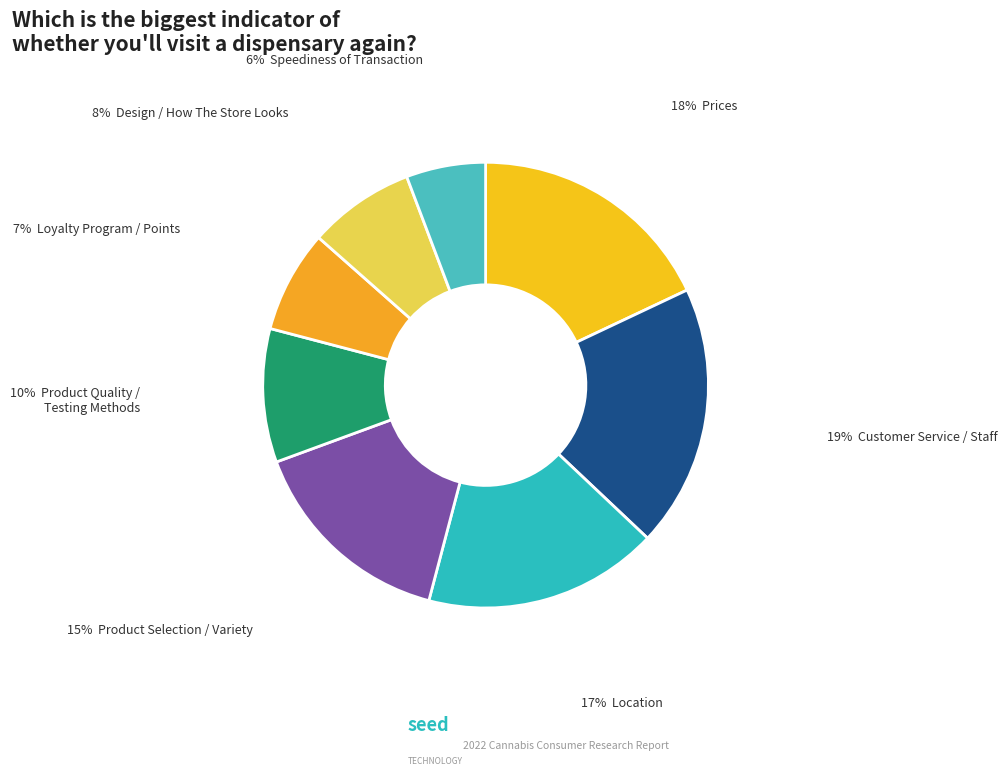

Count the number of slices in the pie.

8